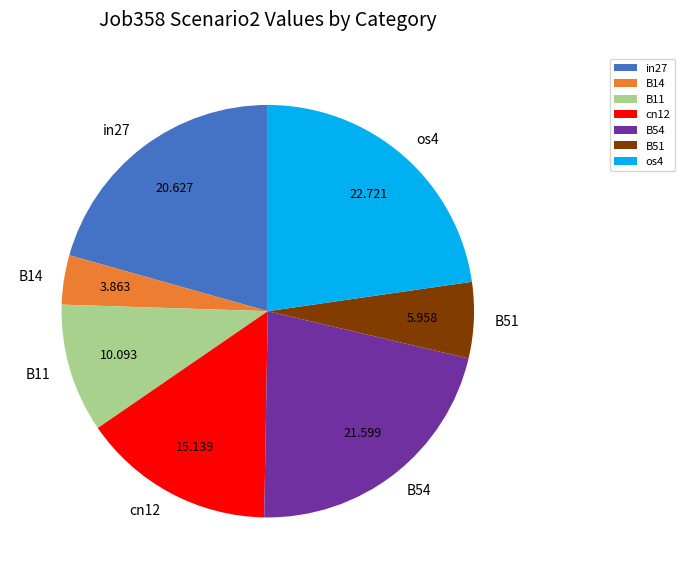

Does os4 account for over 50% of the chart?

No